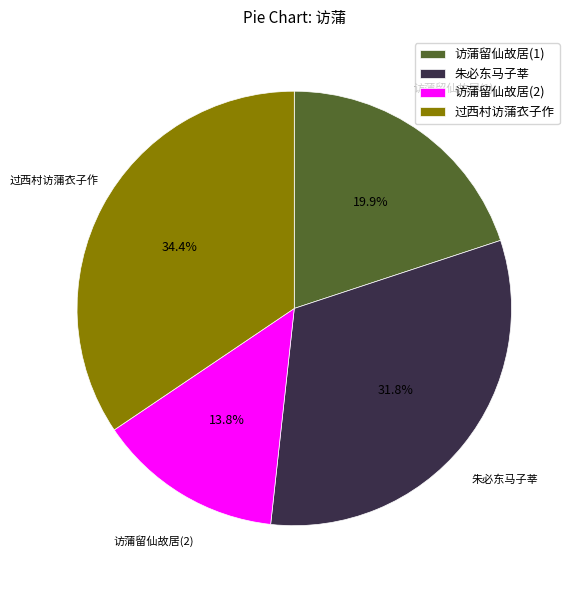

Is there a majority slice in this chart?

No